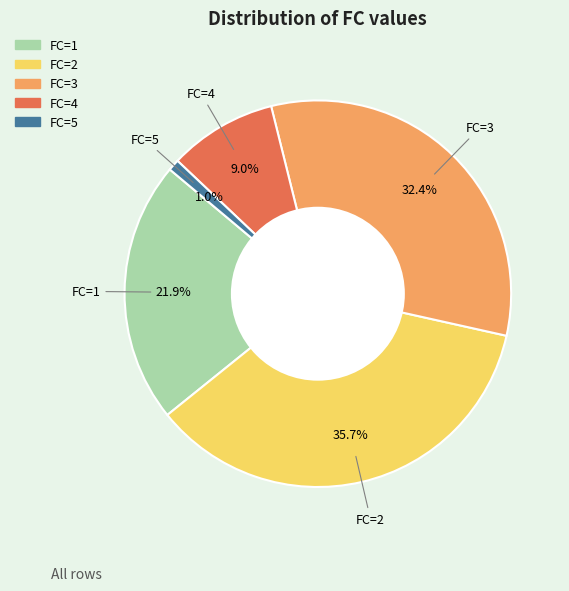

Is there any slice that represents more than half of the pie?

No